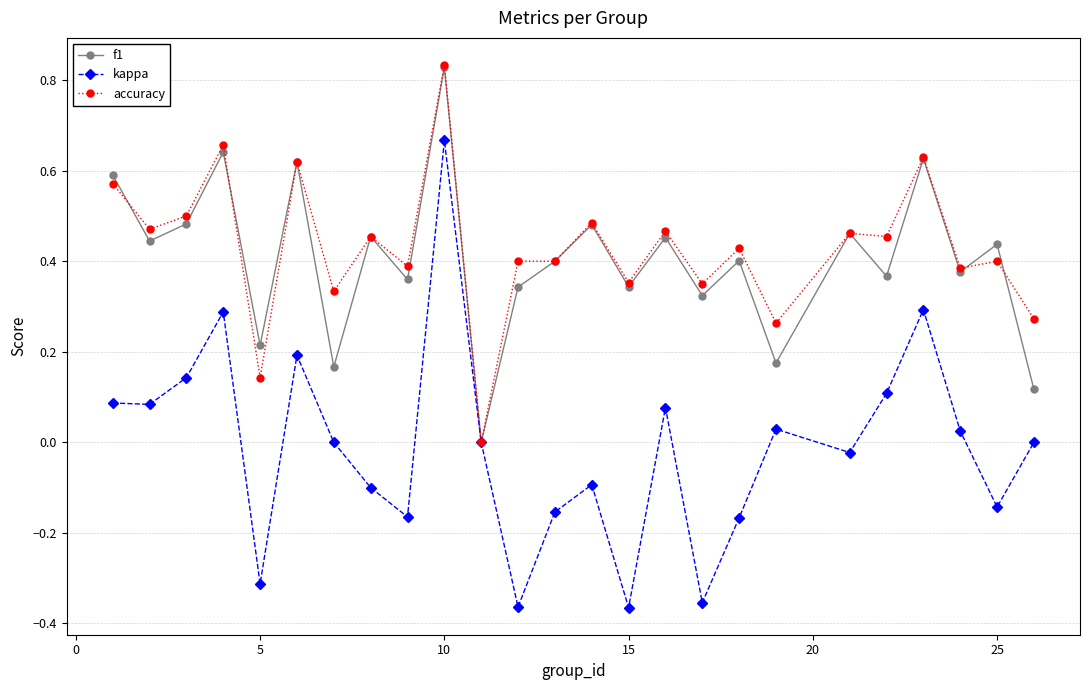

Which series has the largest range (max minus min)?

kappa